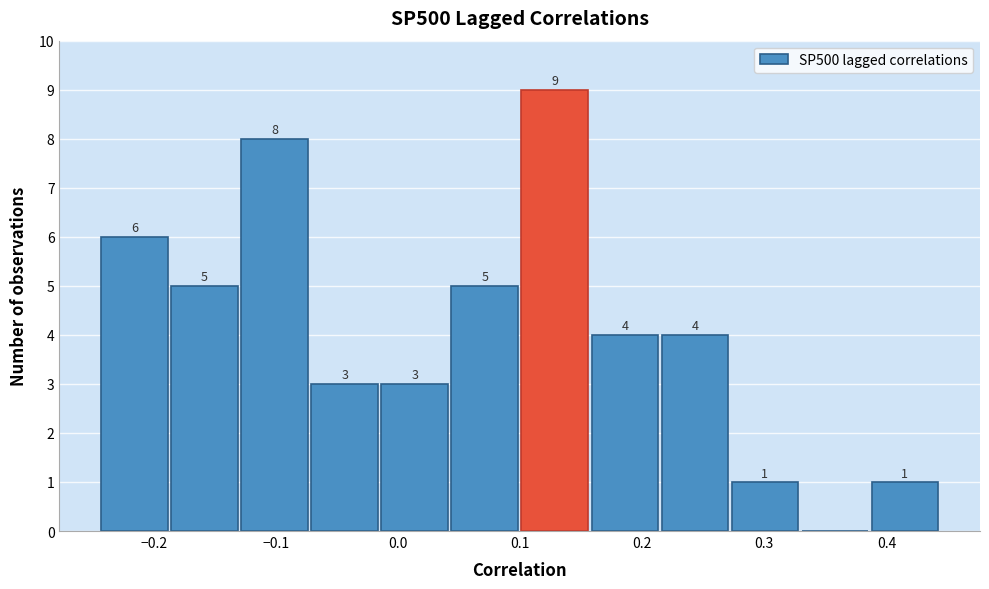

Which range on the x-axis has the tallest bar?

0.10 to 0.16